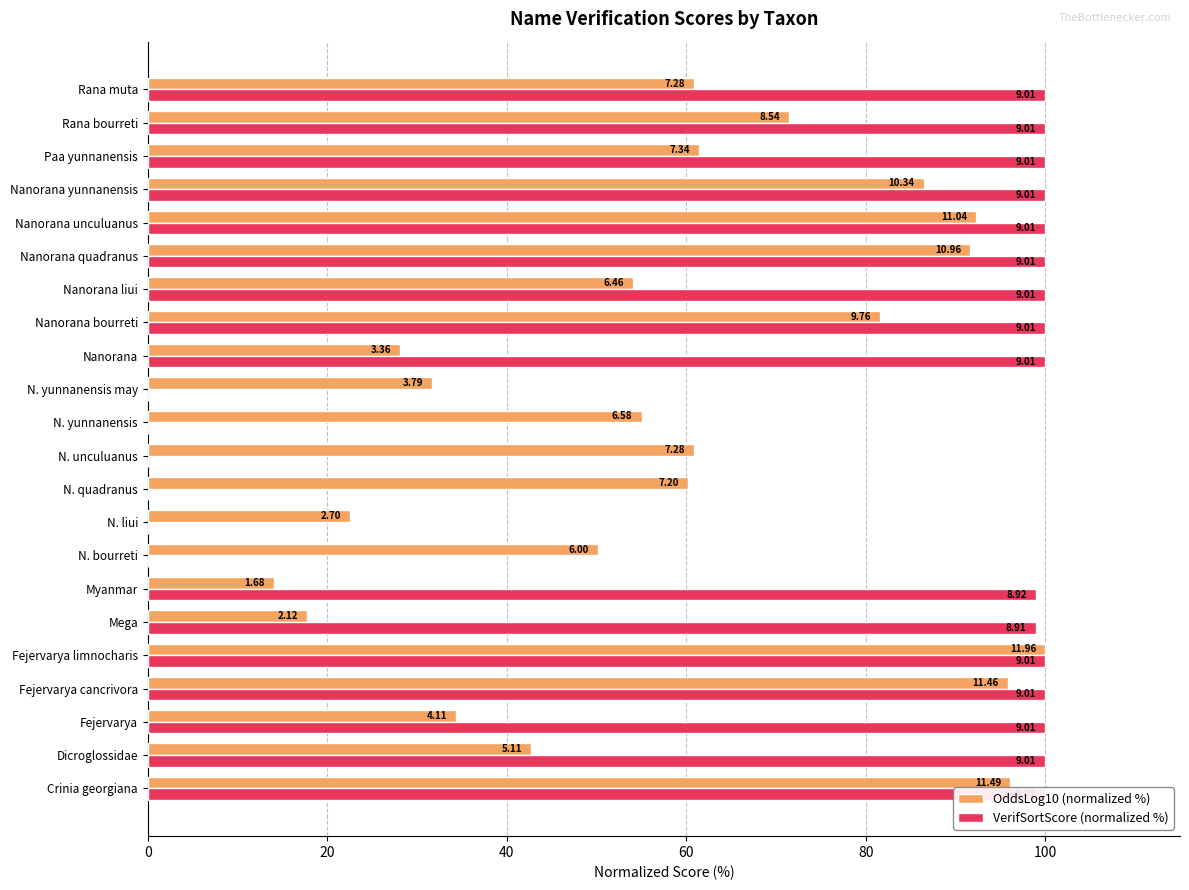

True or false: OddsLog10 (normalized %) has a value of 28.9 at Mega.

False